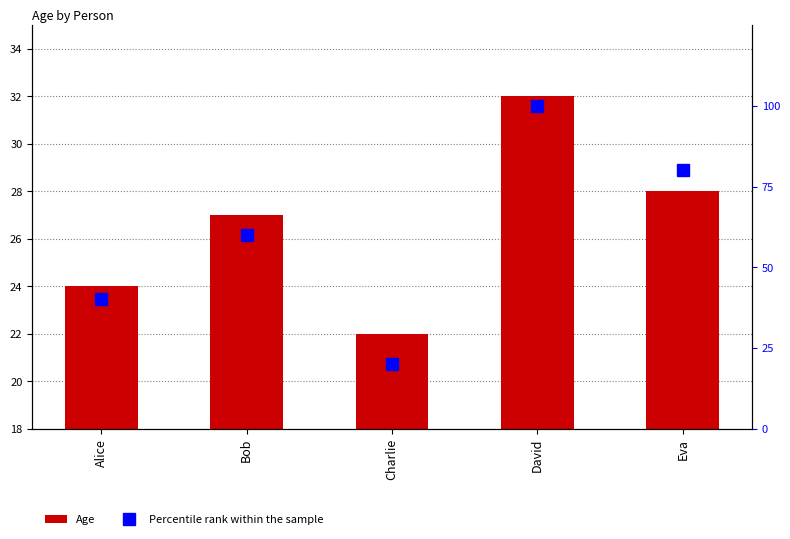

Which category has the highest value across all series?

David